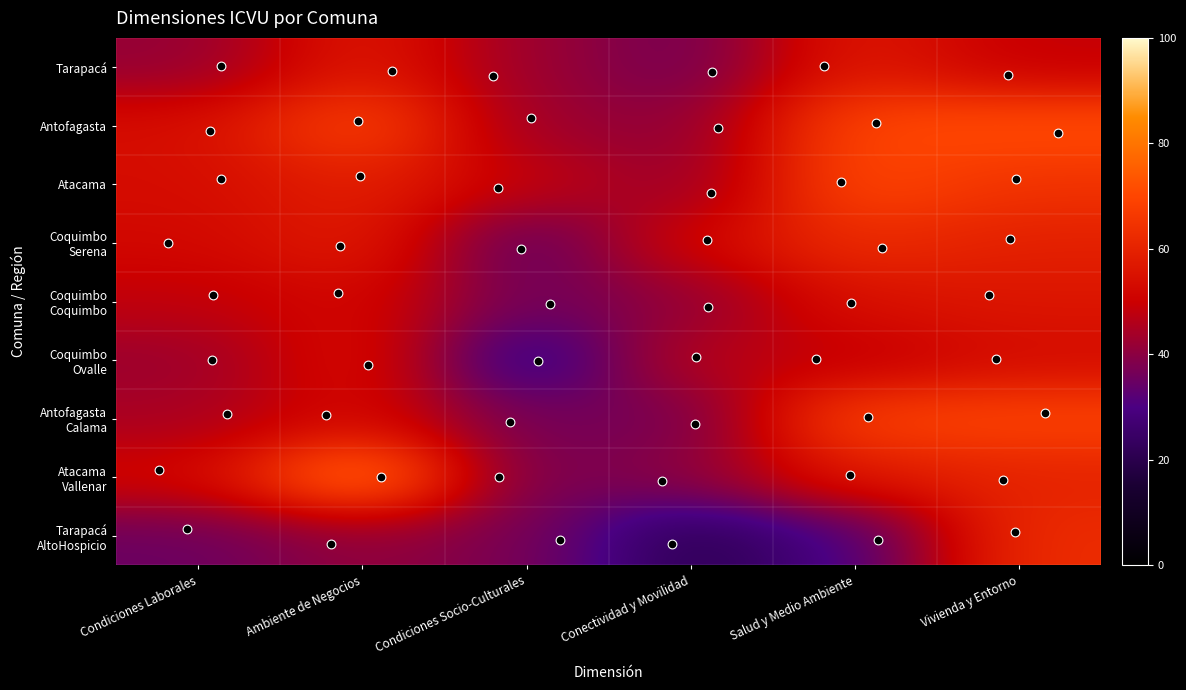

Which series has the largest total across all categories?

Antofagasta